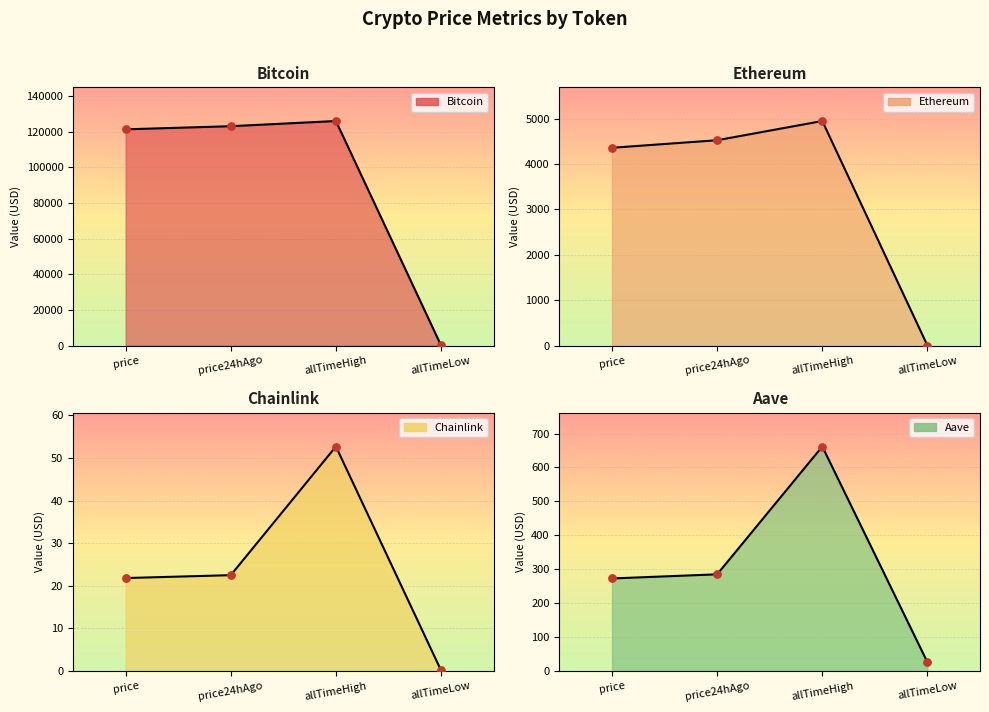

At which category is the sum across all series the highest?

allTimeHigh